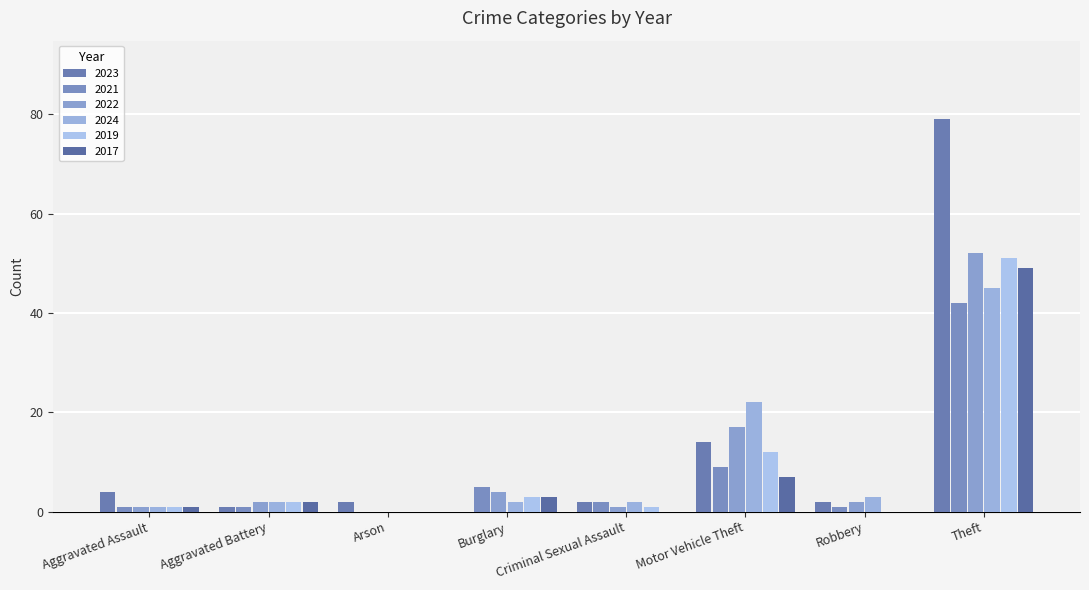

What is the difference between the second highest and second lowest values in the 2019 series?

12